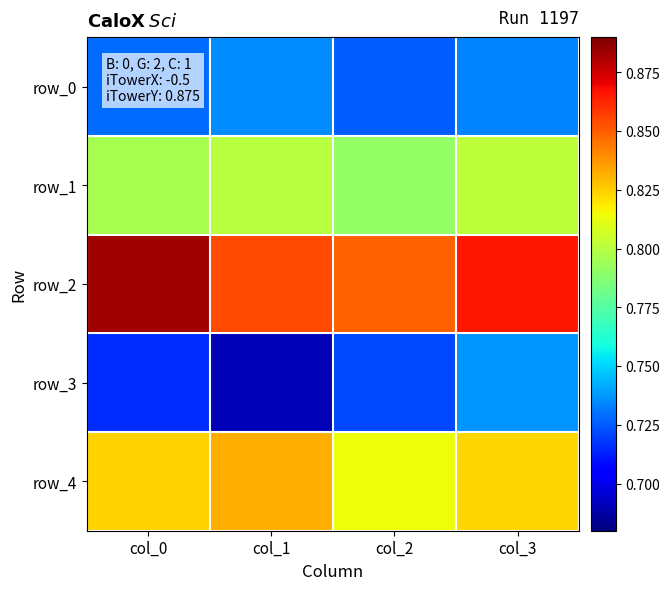

List the labels in order of row_0 value, largest first.

col_1, col_3, col_0, col_2